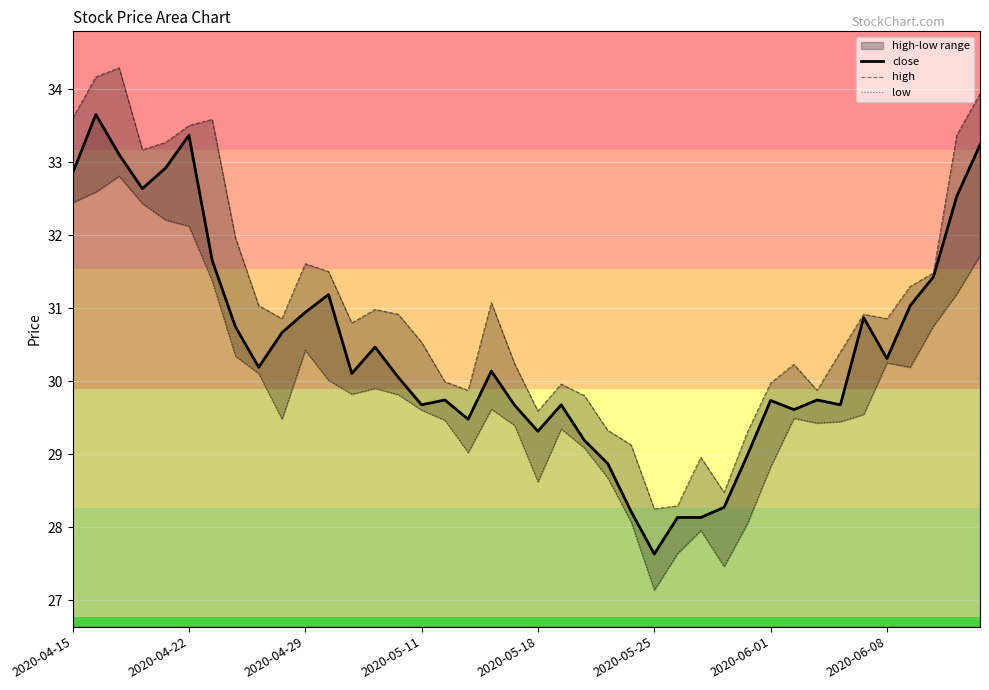

How many distinct data groups are displayed?

3